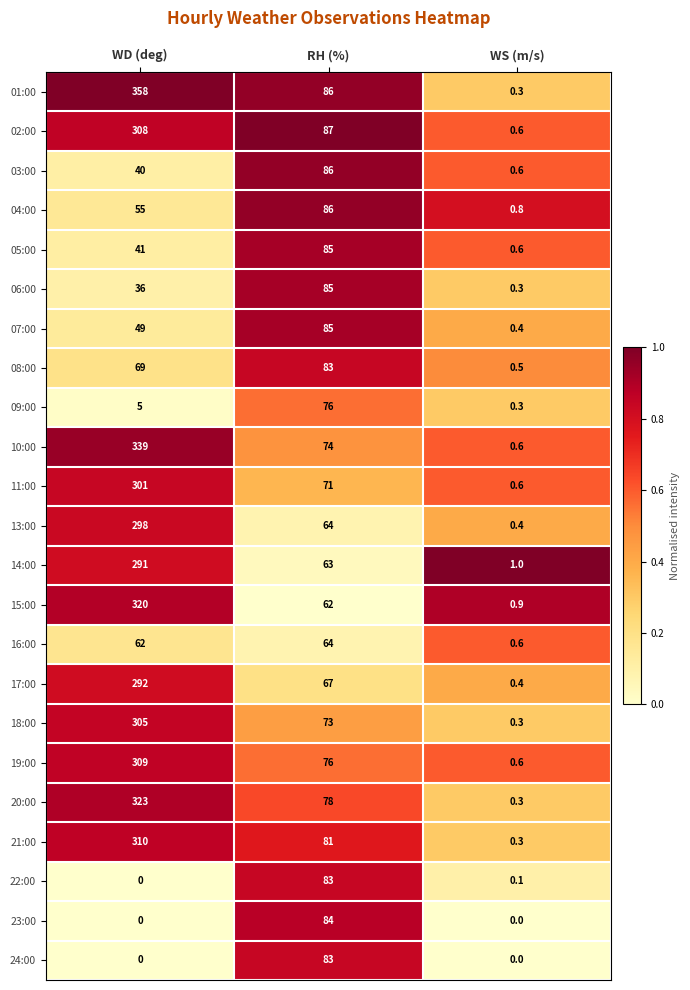

Which category has the highest value in the 09:00 series?

RH (%)